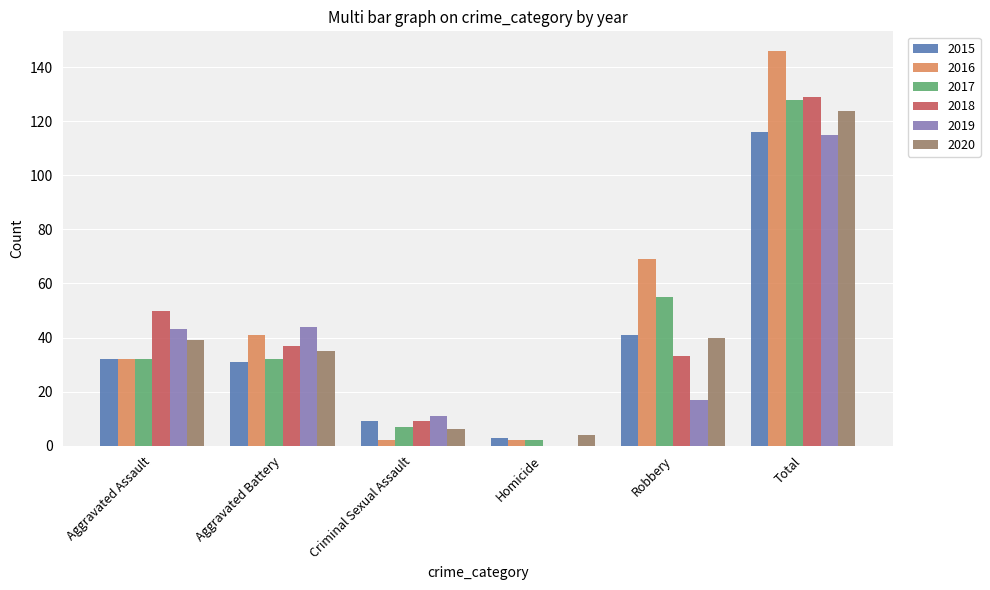

At which label is 2017 closest to 65?

Robbery